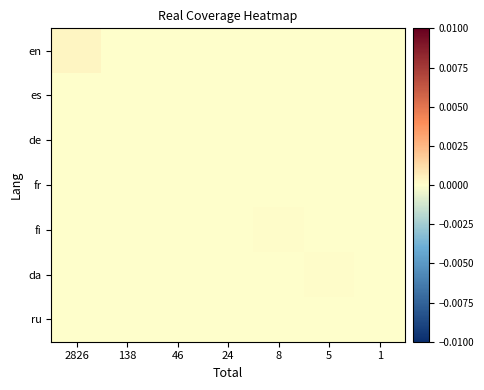

Which series has the largest total across all categories?

en